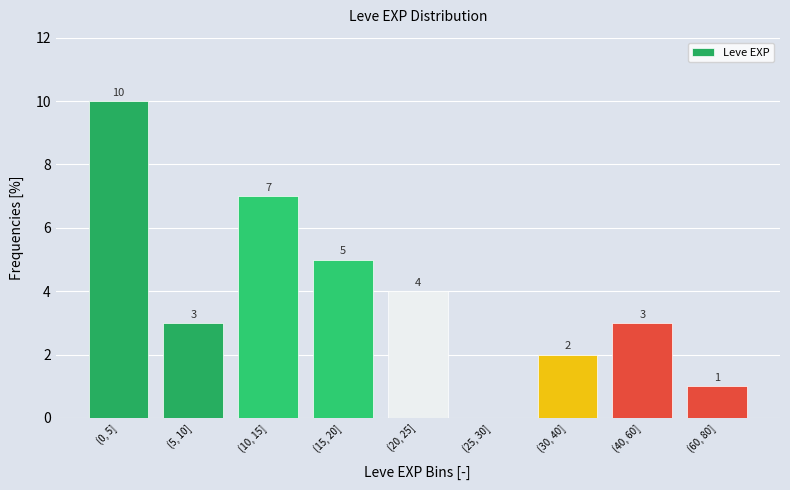

Reading right to left, transcribe all the data shown in this chart.

(60, 80]=1	(40, 60]=3	(30, 40]=2	(25, 30]=0	(20, 25]=4	(15, 20]=5	(10, 15]=7	(5, 10]=3	(0, 5]=10